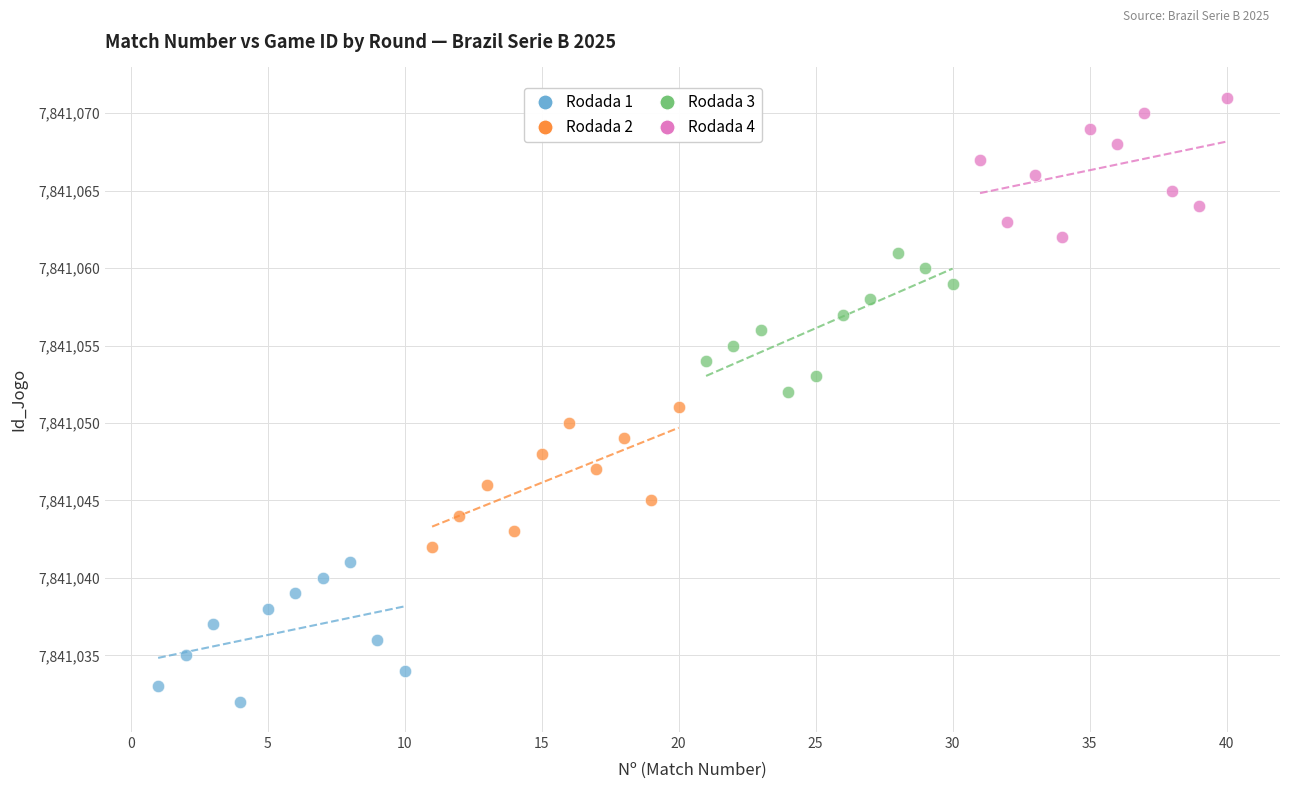

Which series contains the lowest Y value?

Rodada 1